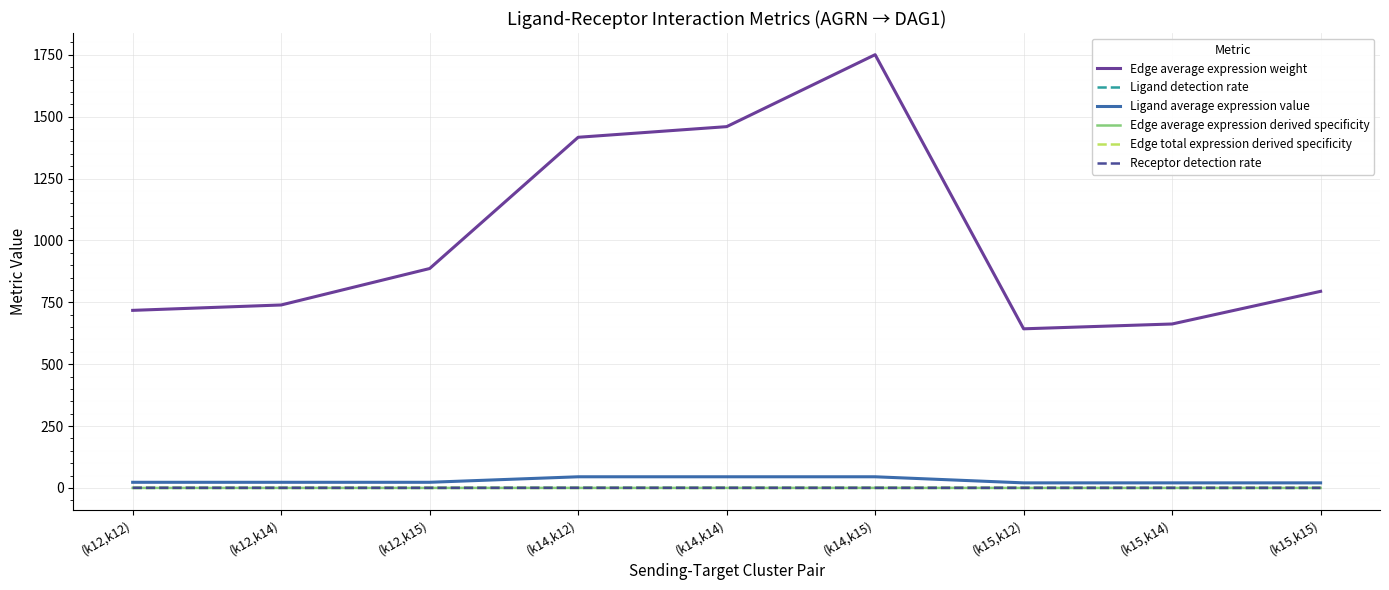

Between (k12,k15) and (k15,k14), which series saw the biggest shift?

Edge average expression weight